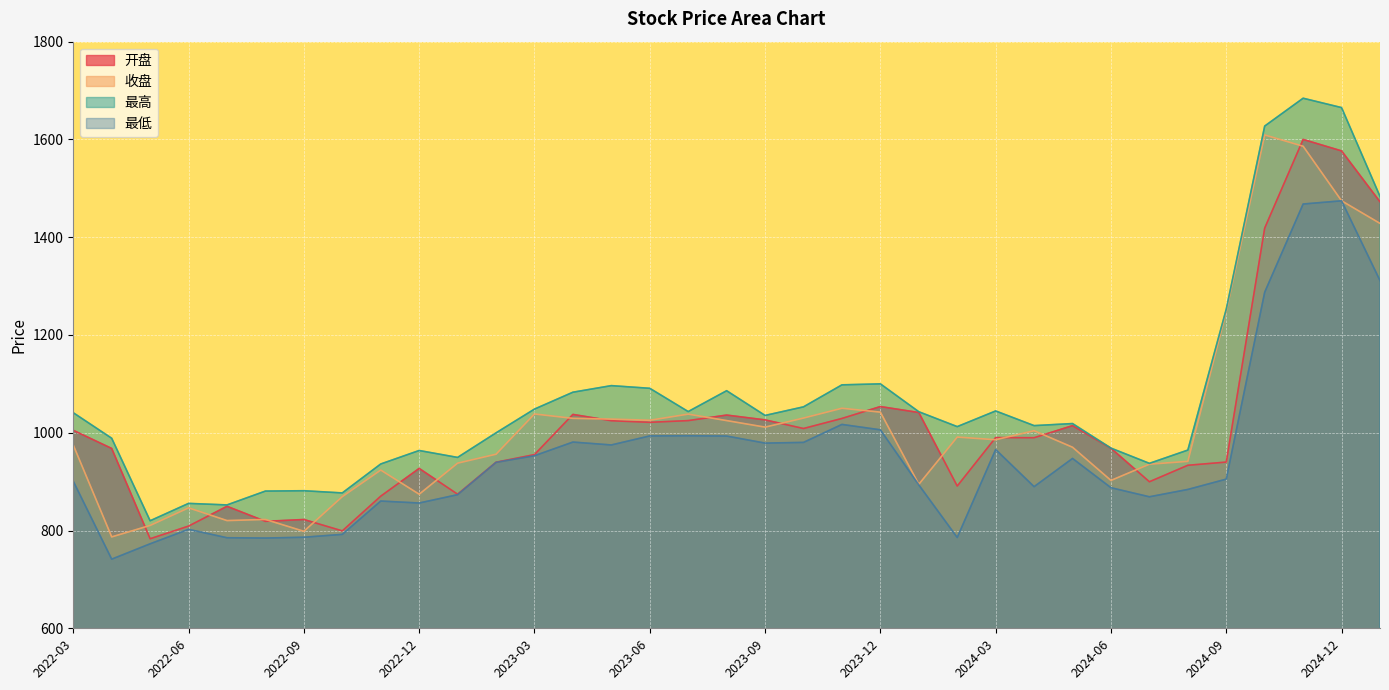

Which series has the widest spread of values?

最高